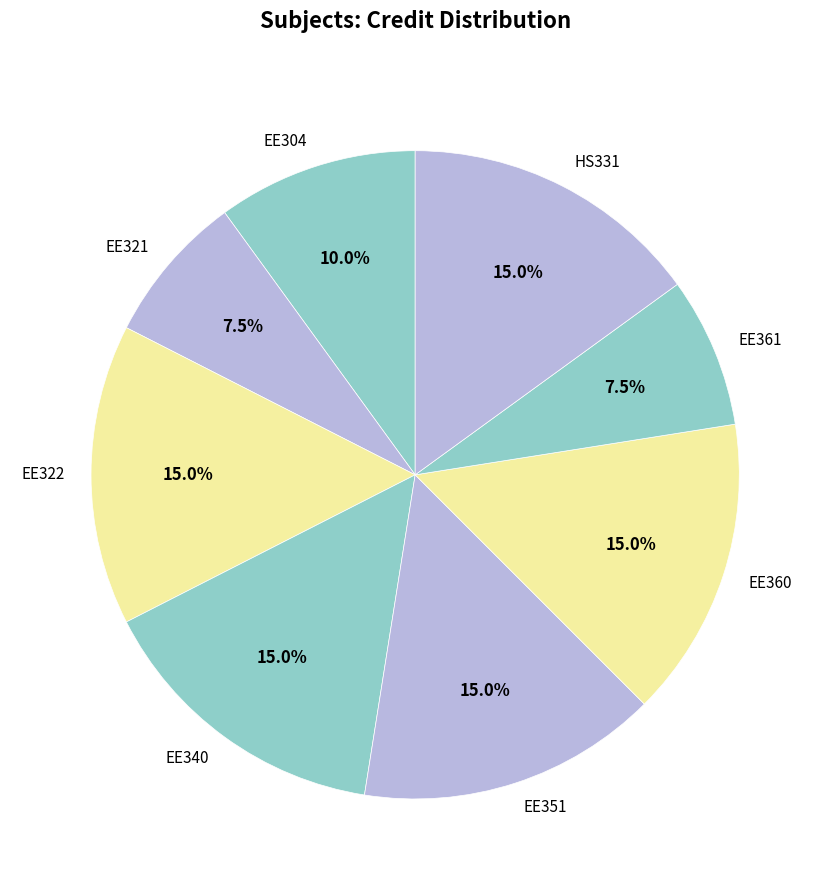

Does EE351 account for over 50% of the chart?

No